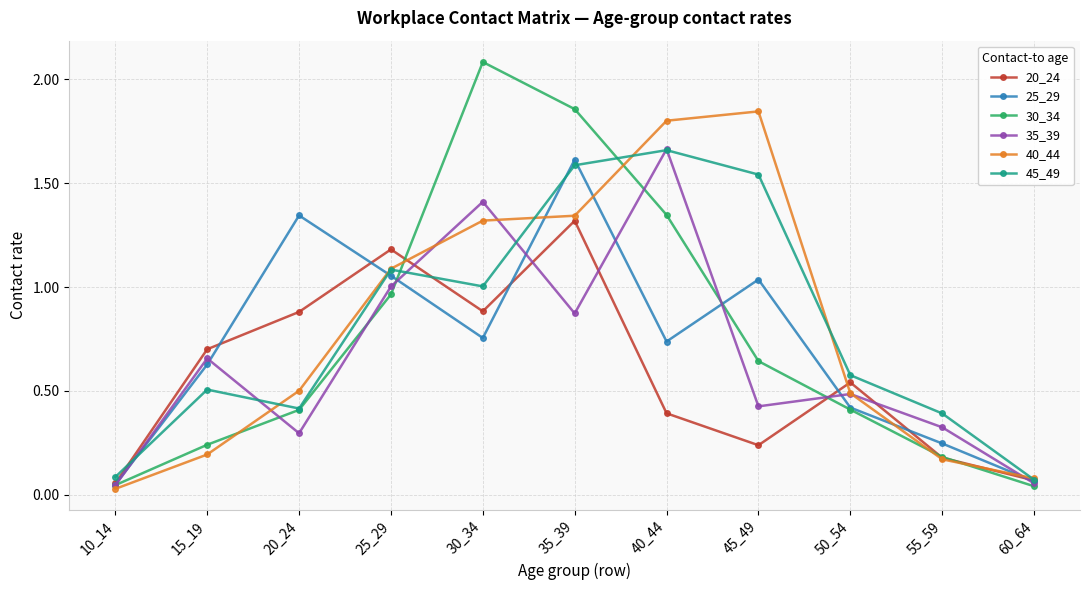

At which category does 35_39 reach its first local valley?

20_24